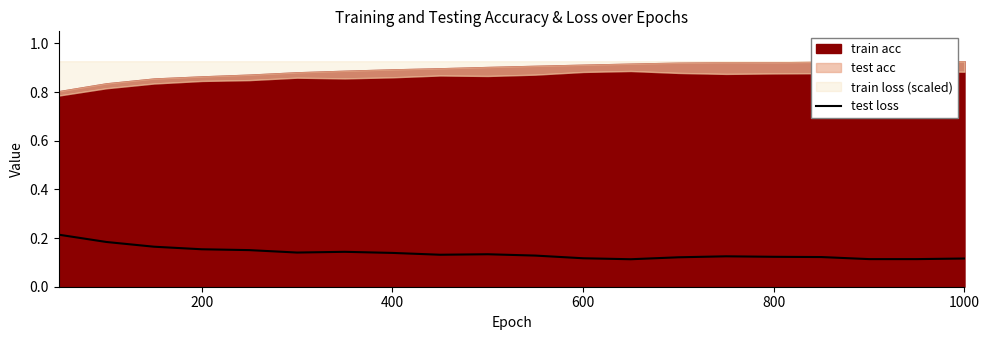

Does the chart have visible grid lines?

No